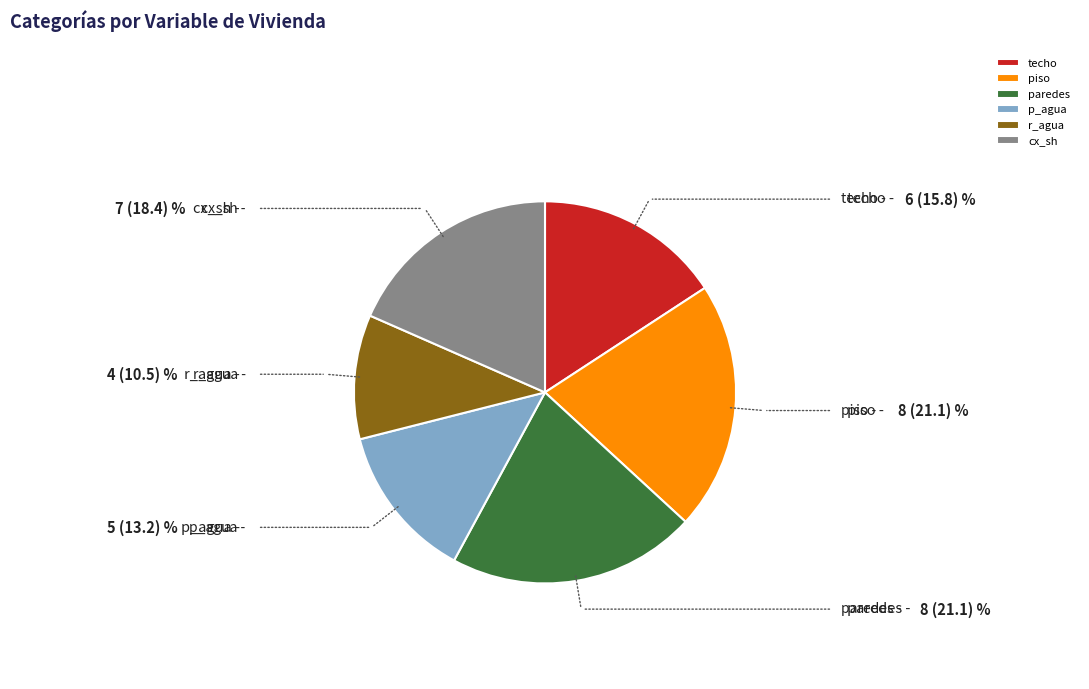

Approximately how many times larger is the value at paredes compared to techo?

1.3